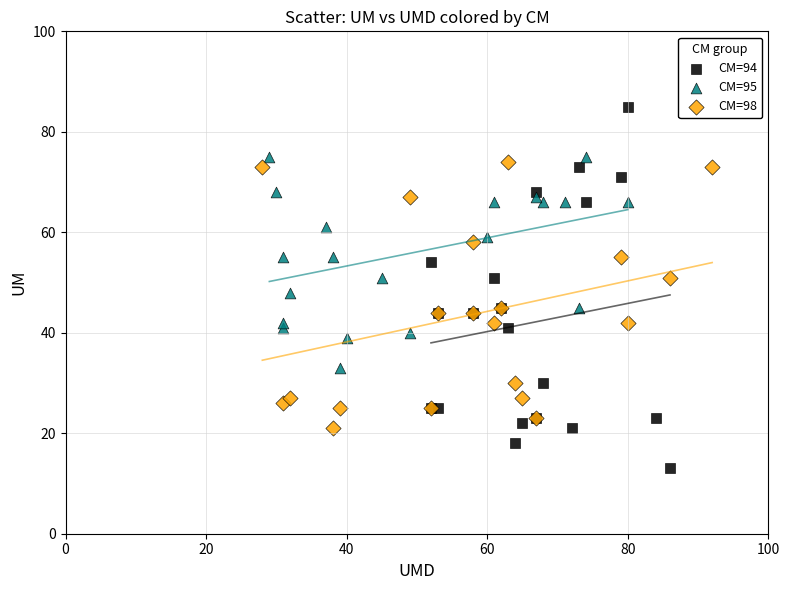

What are all the series names shown in the legend?

CM=94, CM=95, CM=98